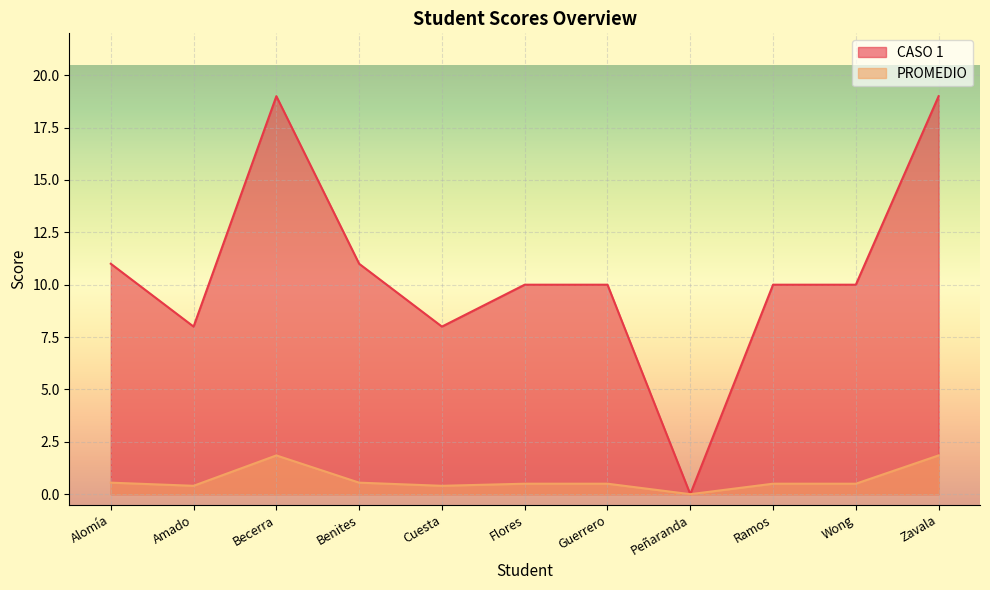

What is the sum of all CASO 1 values?

116.0